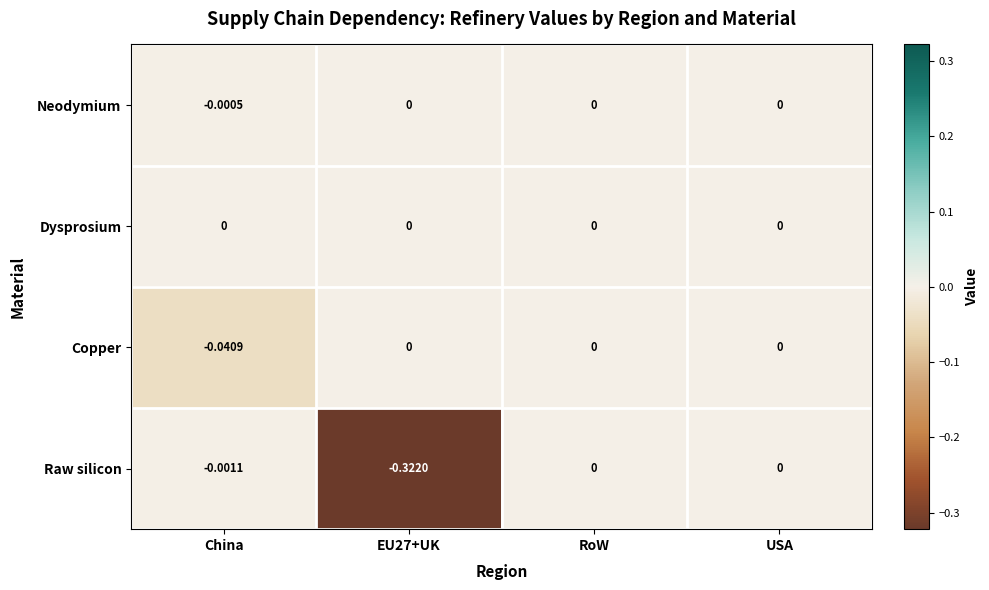

How many data points in Raw silicon are less than 0?

2